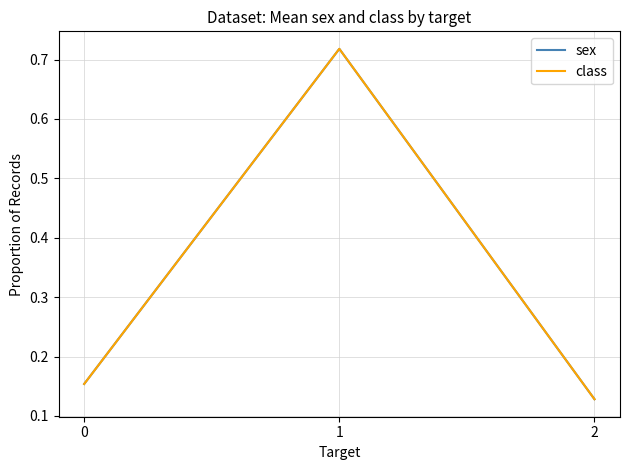

The sex series shows 0.1 at 2. True or false?

False